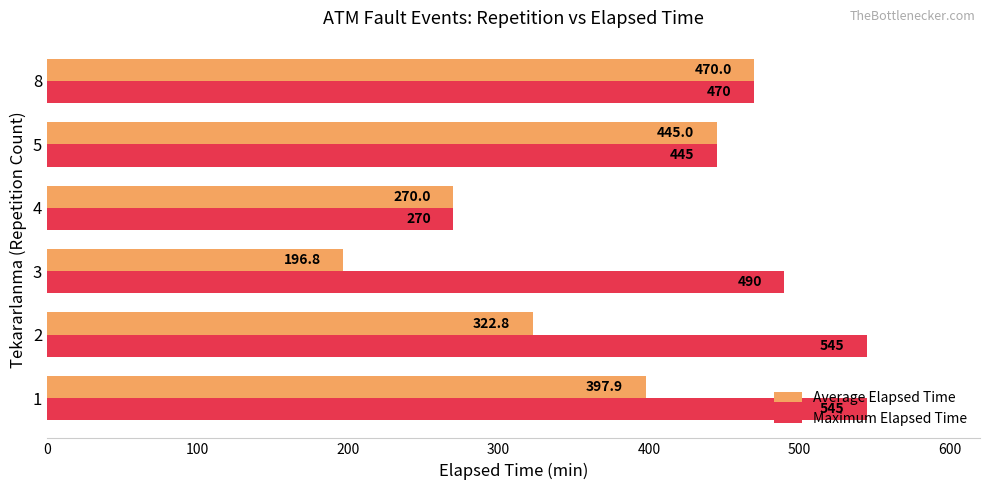

Where is Average Elapsed Time nearest to the value 333?

2